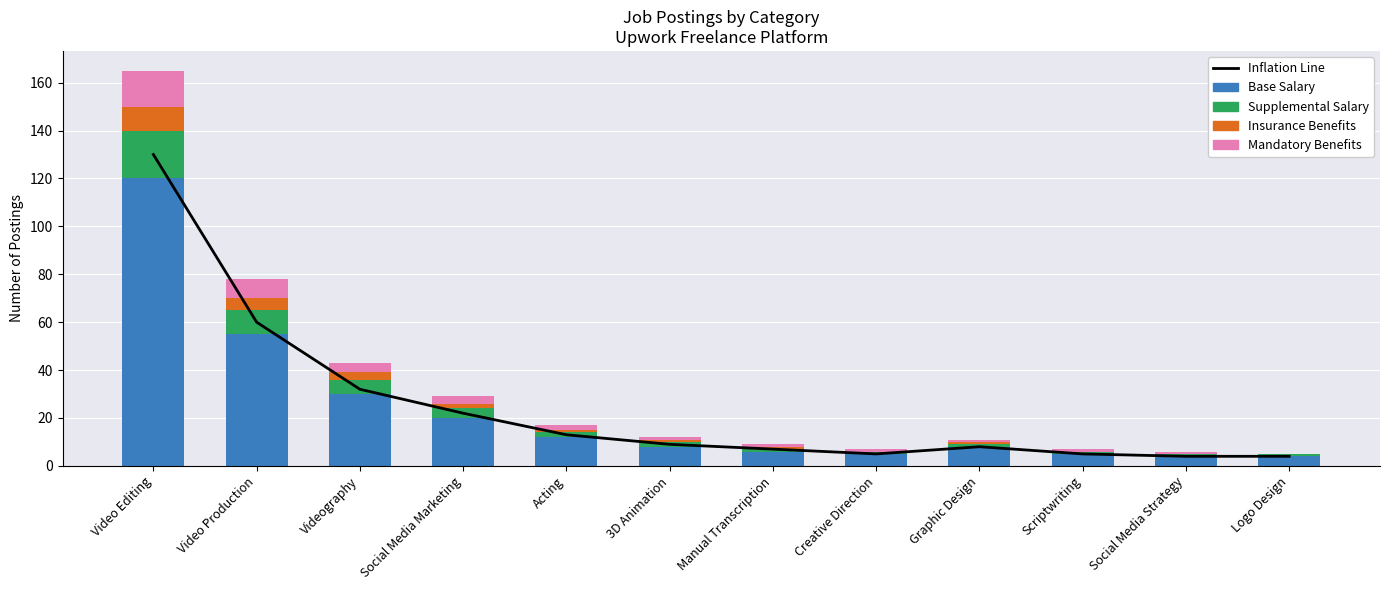

Which category has the lowest value in the Supplemental Salary series?

Manual Transcription